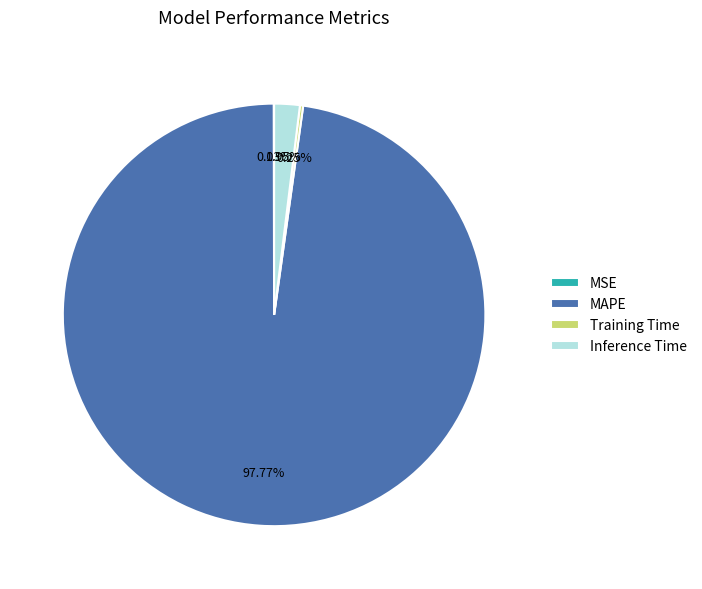

Is there any slice that represents more than half of the pie?

Yes